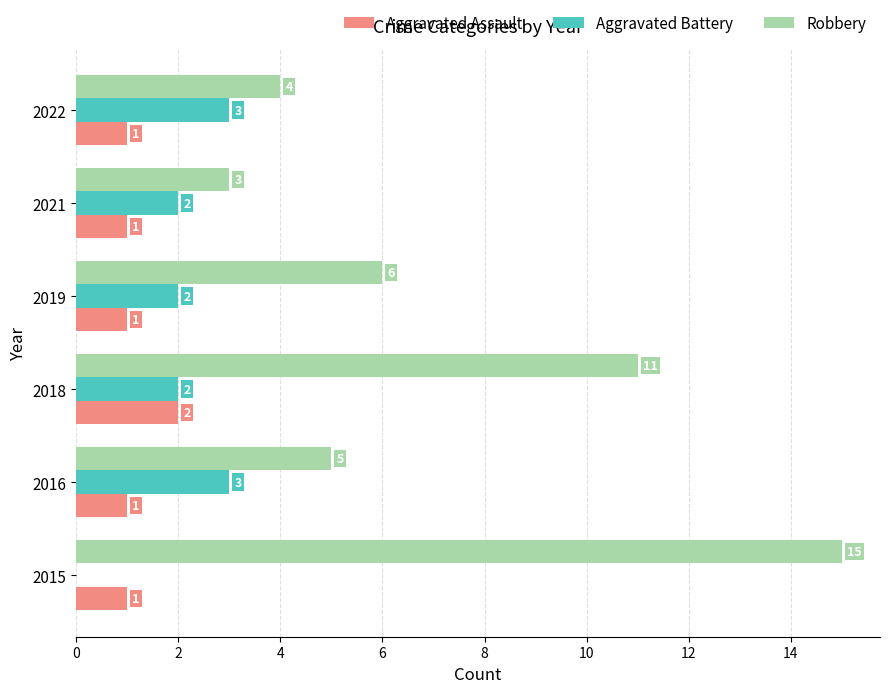

What is the maximum value shown in the chart?

15